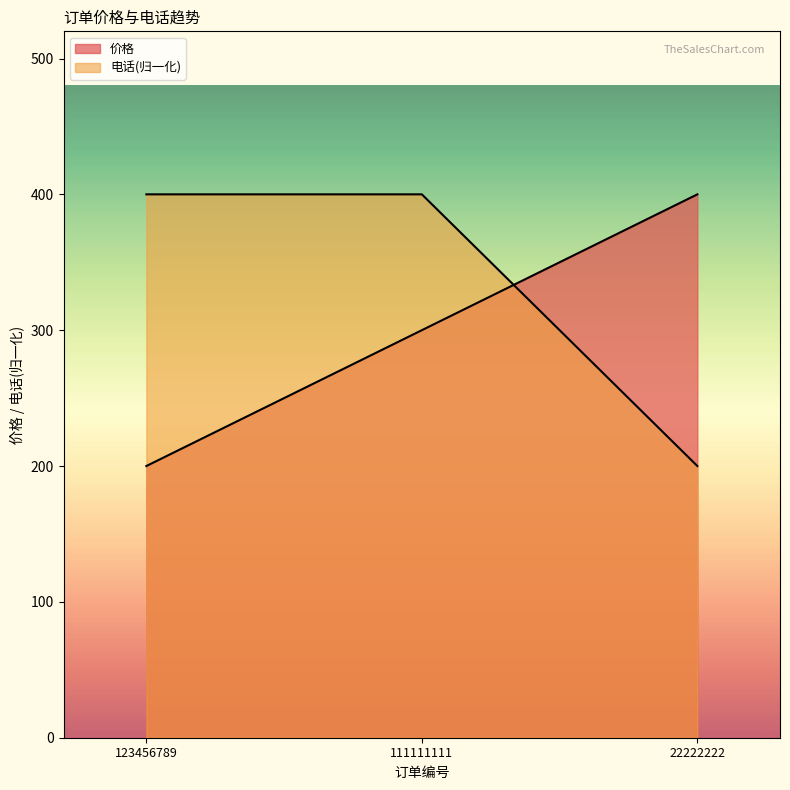

Rank the series by their average value, from lowest to highest.

价格, 电话